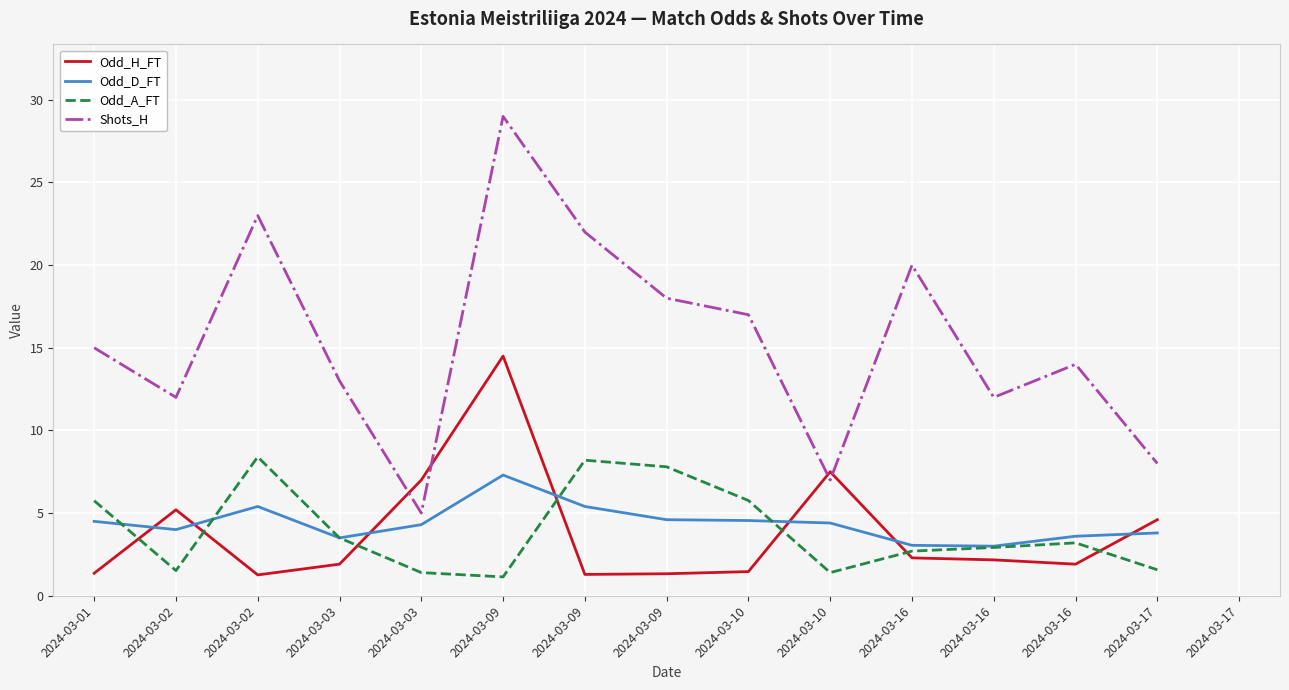

Does the chart have visible grid lines?

Yes